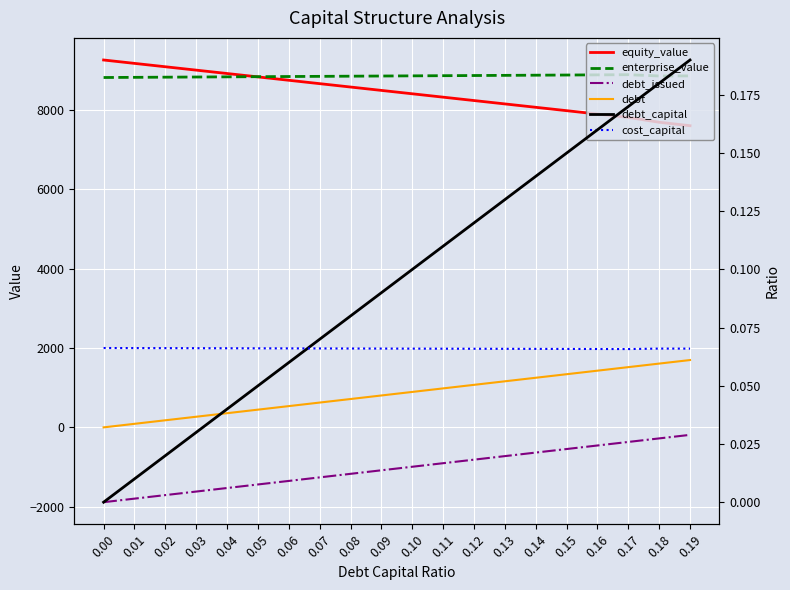

Reading left to right, what are all the values shown in this chart?

equity_value: 0.00=9262.0	0.01=9176.8	0.02=9091.6	0.03=9006.4	0.04=8921.2	0.05=8836.0	0.06=8750.8	0.07=8665.7	0.08=8580.5	0.09=8495.3	0.10=8410.2	0.11=8325.0	0.12=8239.9	0.13=8154.7	0.14=8069.6	0.15=7984.4	0.16=7899.3	0.17=7814.2	0.18=7692.4	0.19=7605.2
enterprise_value: 0.00=8820.6	0.01=8824.7	0.02=8828.8	0.03=8833.0	0.04=8837.1	0.05=8841.3	0.06=8845.5	0.07=8849.6	0.08=8853.8	0.09=8858.0	0.10=8862.1	0.11=8866.3	0.12=8870.5	0.13=8874.7	0.14=8878.9	0.15=8883.1	0.16=8887.3	0.17=8891.5	0.18=8859.1	0.19=8861.2
debt_issued: 0.00=-1886.2	0.01=-1796.9	0.02=-1707.5	0.03=-1618.2	0.04=-1528.9	0.05=-1439.5	0.06=-1350.2	0.07=-1260.9	0.08=-1171.5	0.09=-1082.2	0.10=-992.9	0.11=-903.5	0.12=-814.2	0.13=-724.8	0.14=-635.5	0.15=-546.2	0.16=-456.8	0.17=-367.5	0.18=-278.2	0.19=-188.8
debt: 0.00=0.0	0.01=89.3	0.02=178.7	0.03=268.0	0.04=357.3	0.05=446.7	0.06=536.0	0.07=625.3	0.08=714.7	0.09=804.0	0.10=893.4	0.11=982.7	0.12=1072.0	0.13=1161.4	0.14=1250.7	0.15=1340.0	0.16=1429.4	0.17=1518.7	0.18=1608.0	0.19=1697.4
debt_capital: 0.00=0.0	0.01=0.0	0.02=0.0	0.03=0.0	0.04=0.0	0.05=0.1	0.06=0.1	0.07=0.1	0.08=0.1	0.09=0.1	0.10=0.1	0.11=0.1	0.12=0.1	0.13=0.1	0.14=0.1	0.15=0.1	0.16=0.2	0.17=0.2	0.18=0.2	0.19=0.2
cost_capital: 0.00=0.1	0.01=0.1	0.02=0.1	0.03=0.1	0.04=0.1	0.05=0.1	0.06=0.1	0.07=0.1	0.08=0.1	0.09=0.1	0.10=0.1	0.11=0.1	0.12=0.1	0.13=0.1	0.14=0.1	0.15=0.1	0.16=0.1	0.17=0.1	0.18=0.1	0.19=0.1